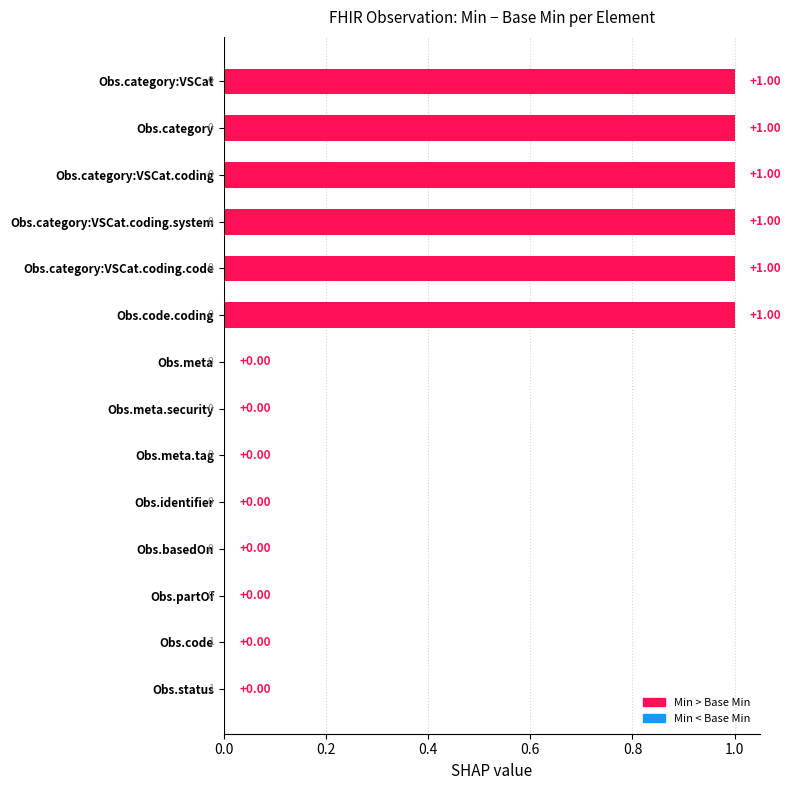

What is the ratio of the value at Obs.code.coding to the value at Obs.category:VSCat.coding.system?

1.0